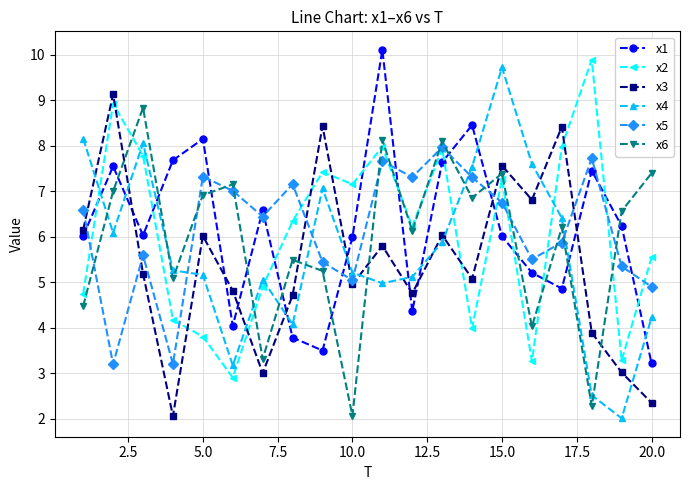

After their last crossing, which series has the higher values: x4 or x5?

x5